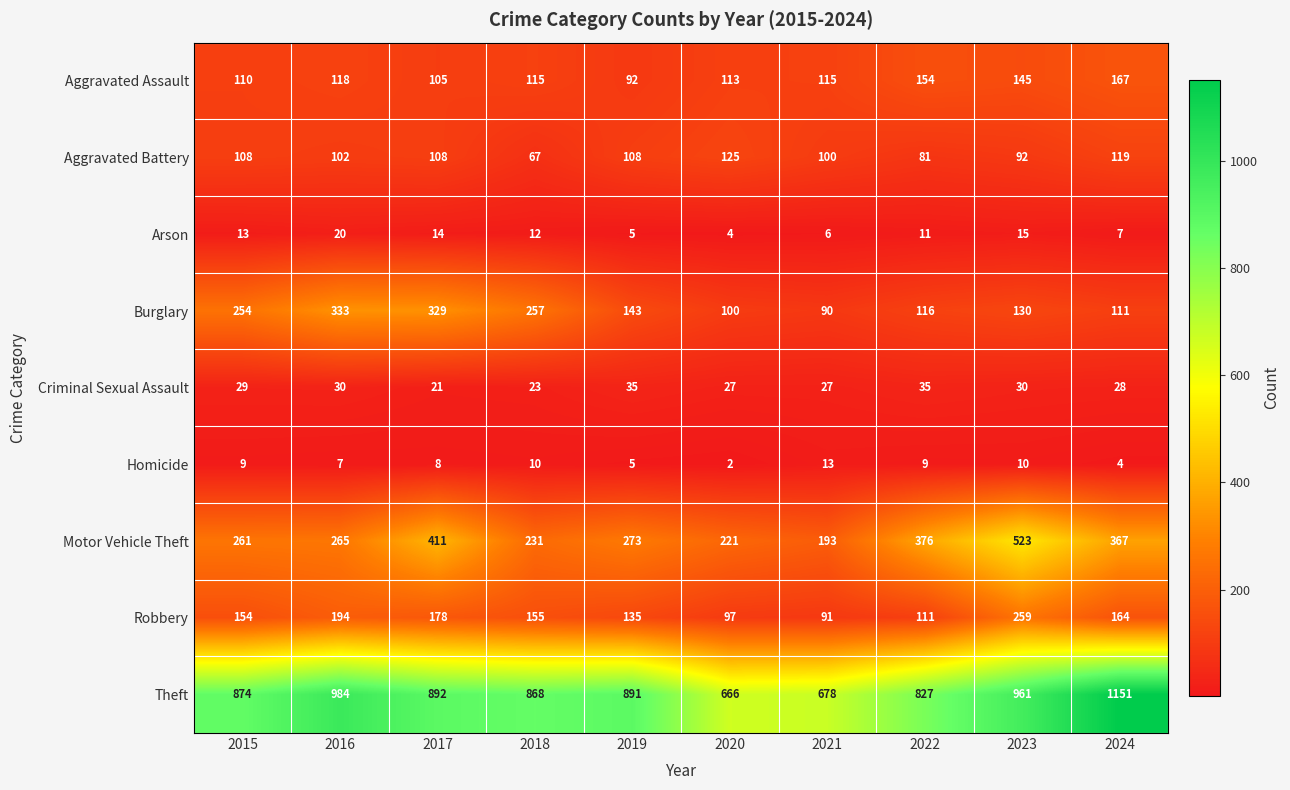

At which label does Aggravated Assault reach its peak?

2024